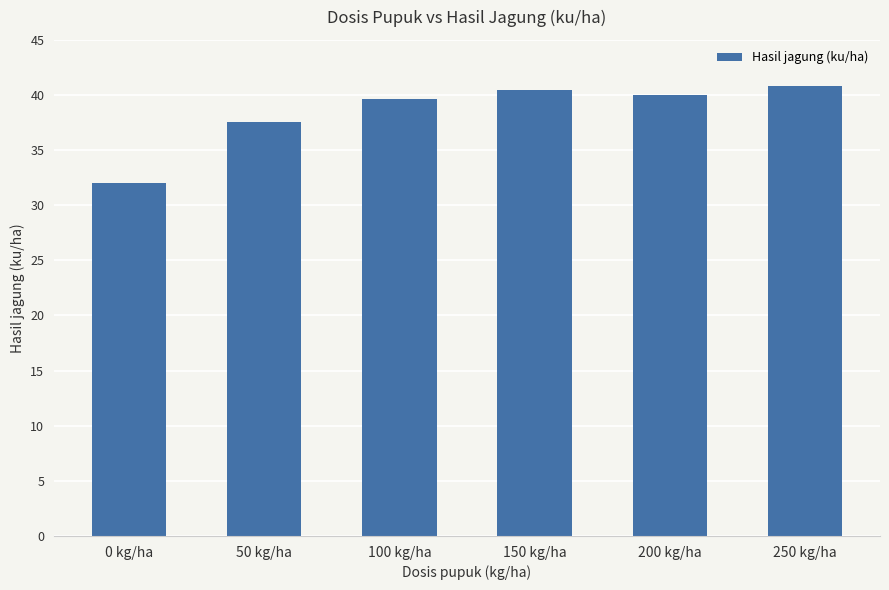

Between 50 kg/ha and 150 kg/ha, which is larger?

150 kg/ha